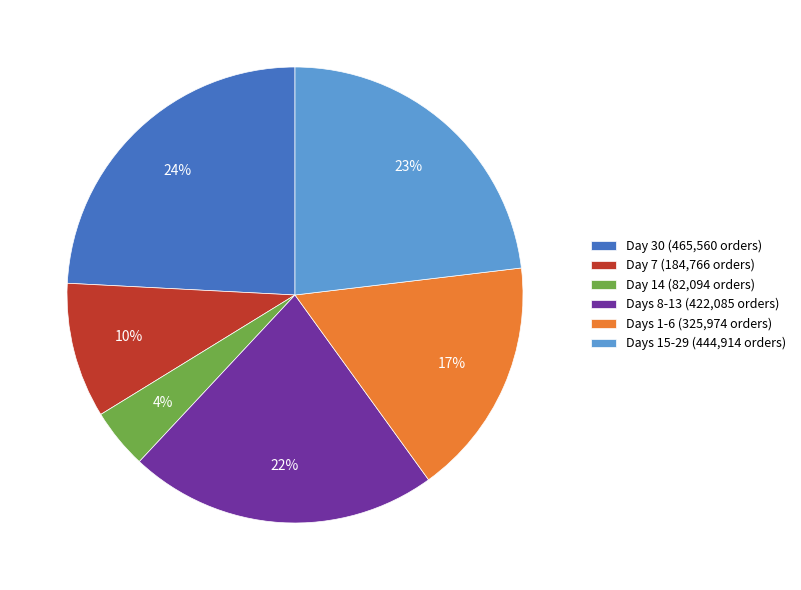

Is there any slice that represents more than half of the pie?

No